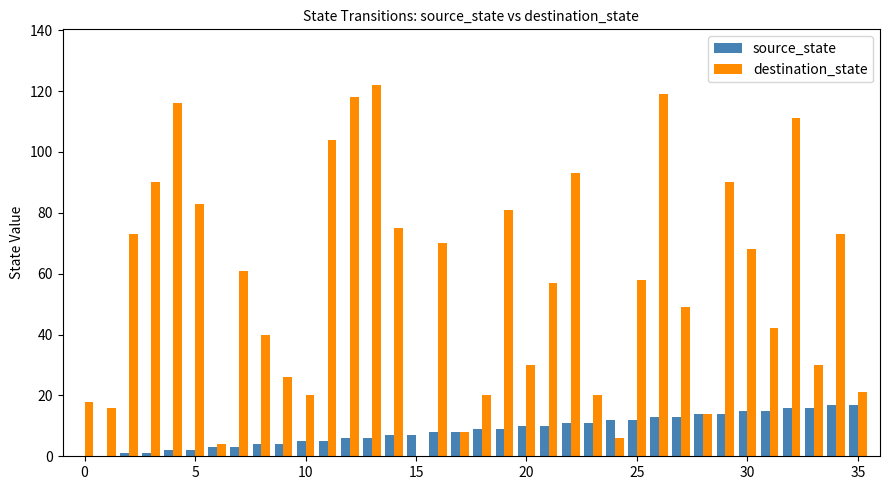

What is the maximum value for destination_state?

122